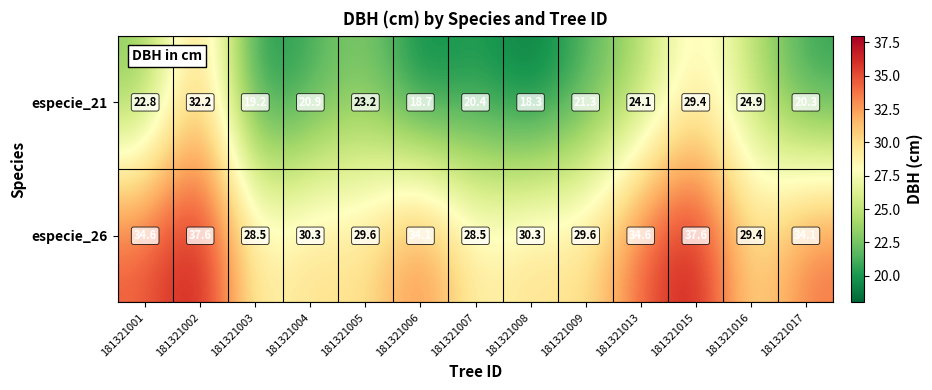

What is the minimum value shown in the chart?

18.3